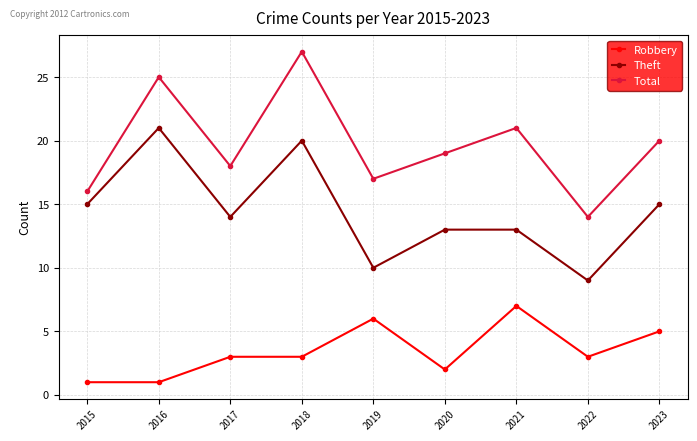

Reading right to left, extract all data points from this chart.

Robbery: 5	3	7	2	6	3	3	1	1
Theft: 15	9	13	13	10	20	14	21	15
Total: 20	14	21	19	17	27	18	25	16